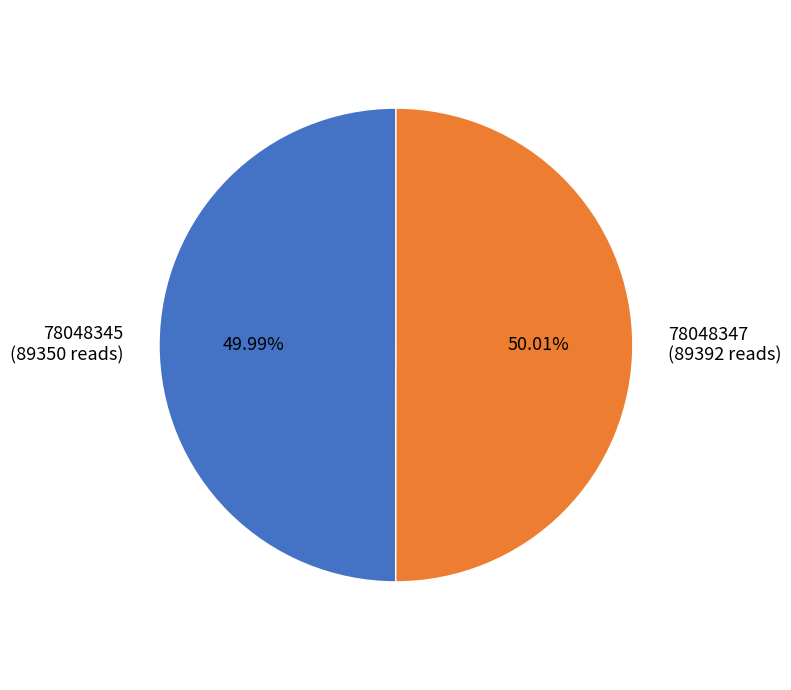

Is the sum of 78048345 and 78048347 greater than half?

Yes